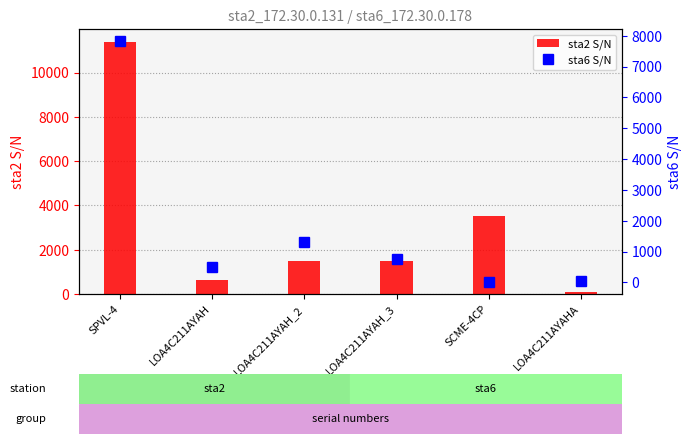

Which series changed the most between LOA4C211AYAH_2 and LOA4C211AYAH_3?

sta6 S/N